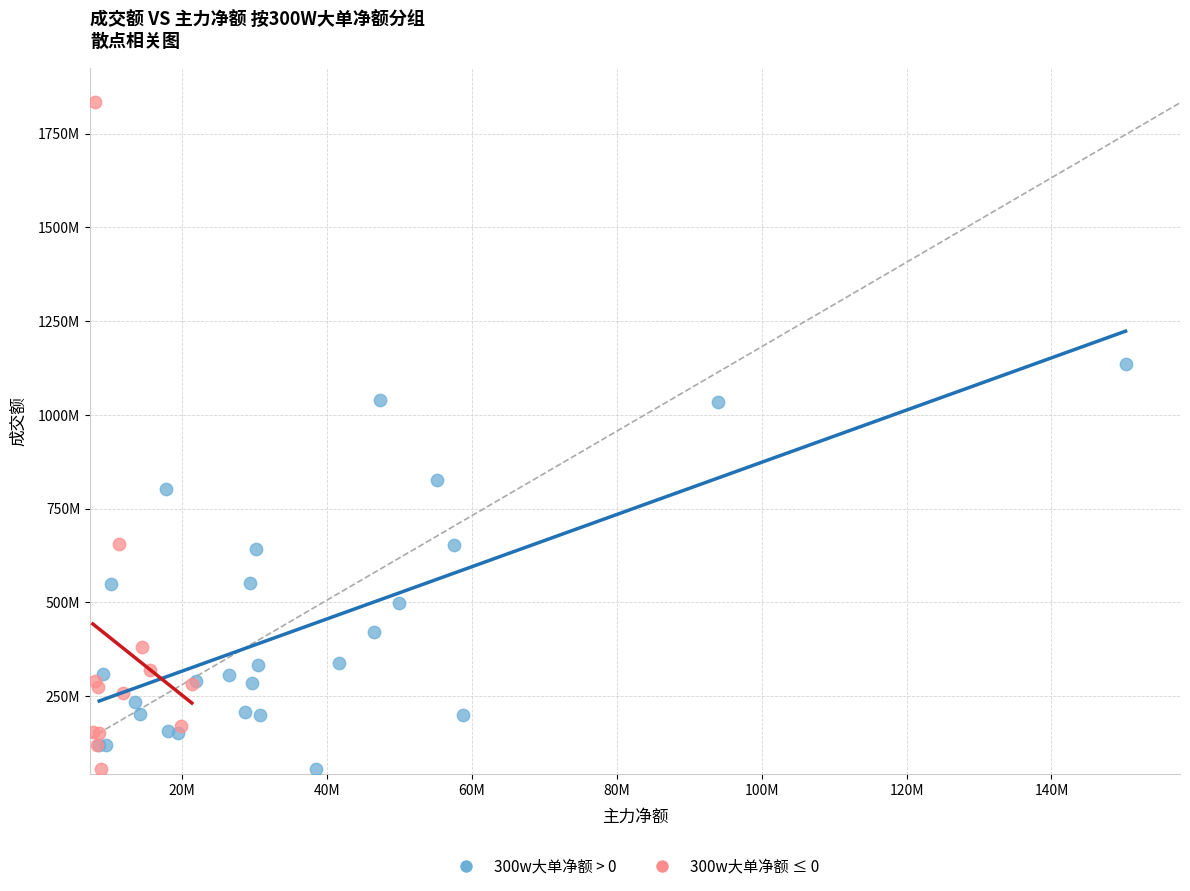

What are all the series names shown in the legend?

300w大单净额 > 0, 300w大单净额 ≤ 0